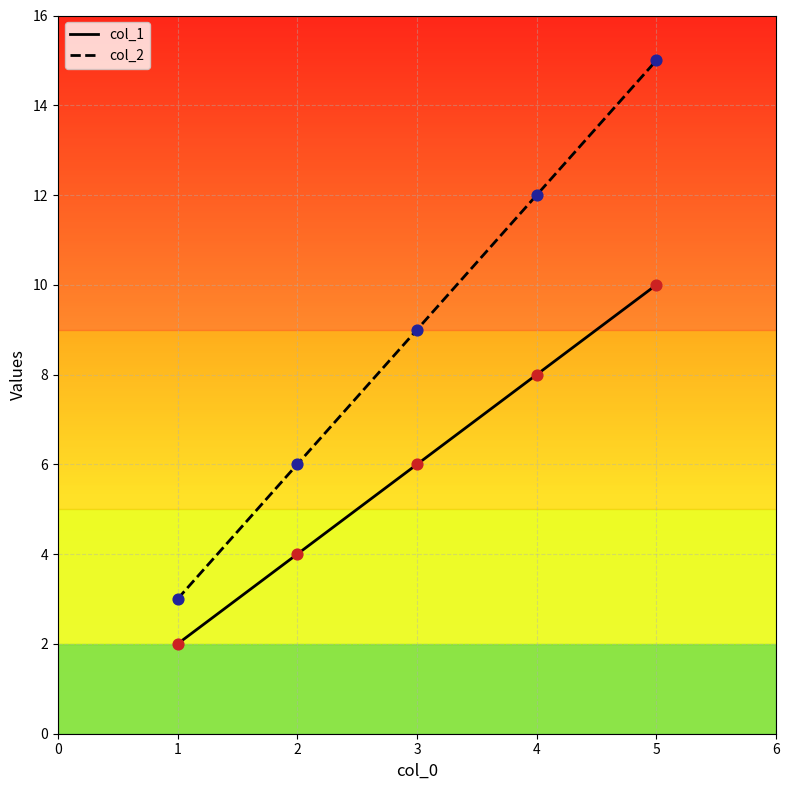

What are all the series names shown in the legend?

col_1, col_2